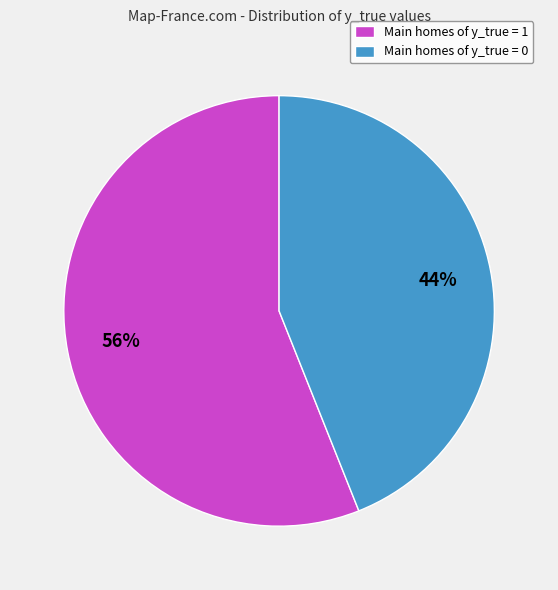

Count the number of slices in the pie.

2